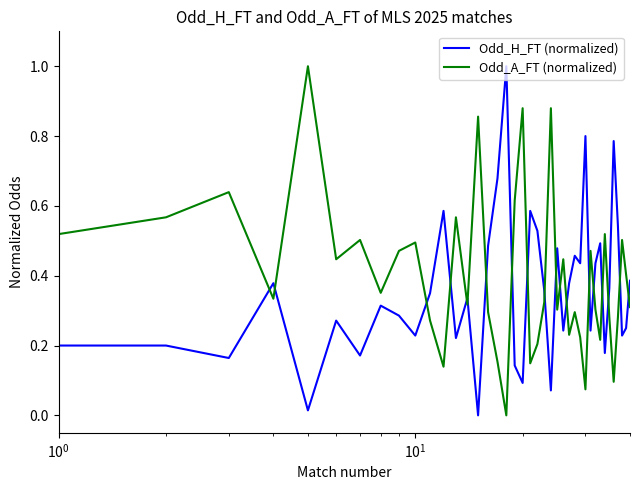

What is the difference between the maximum and minimum values in the Odd_A_FT (normalized) series?

1.0